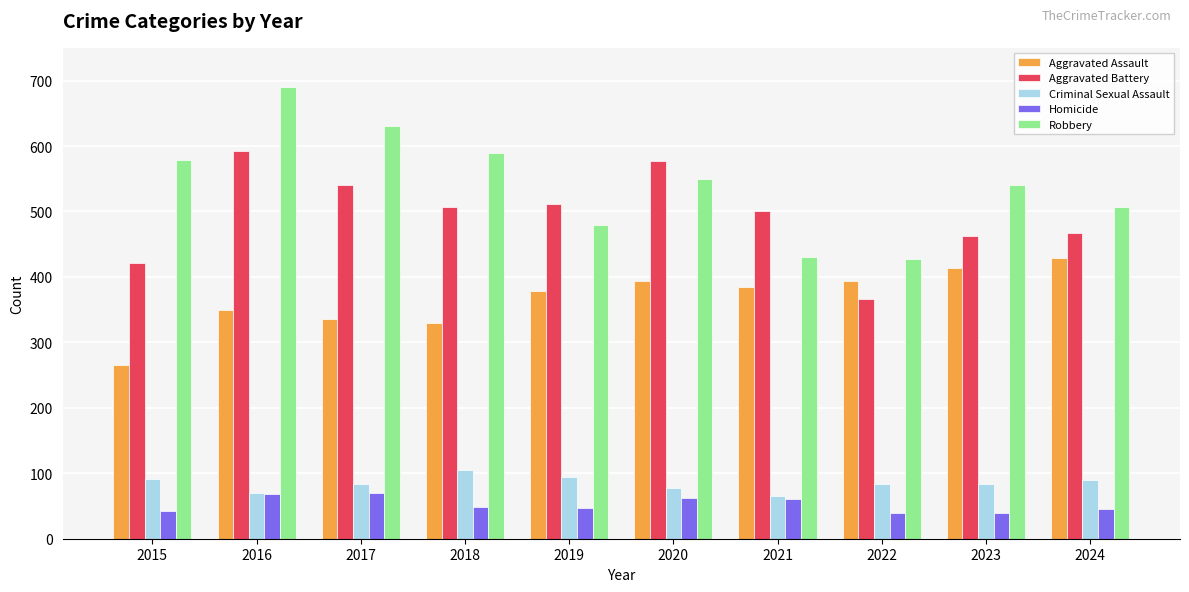

How many bars are there in total?

50